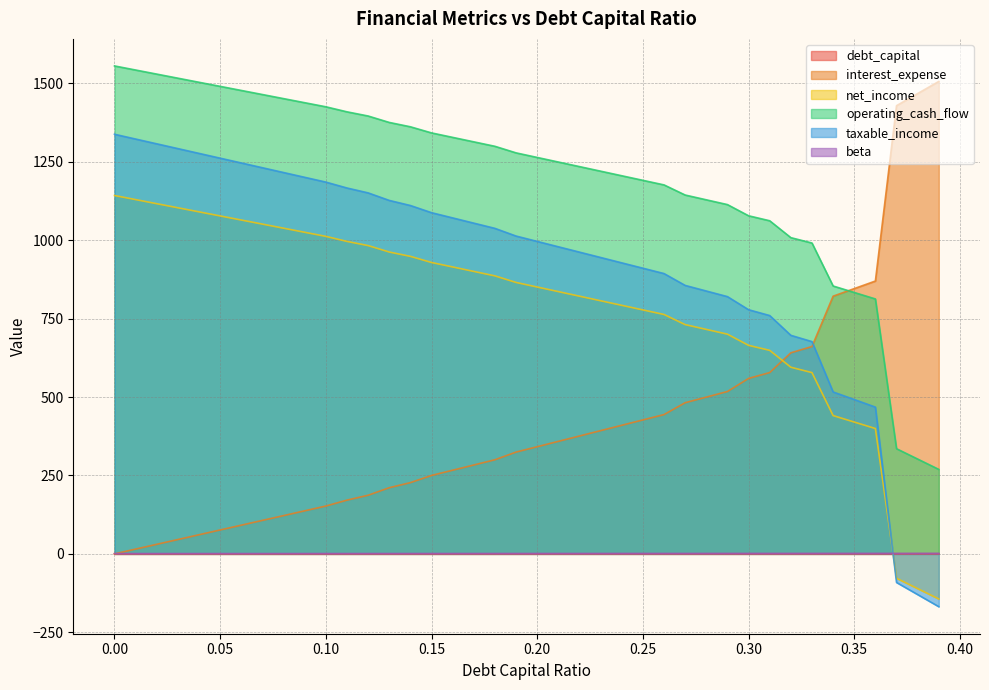

The interest_expense series shows 824.7 at 0.00. True or false?

False